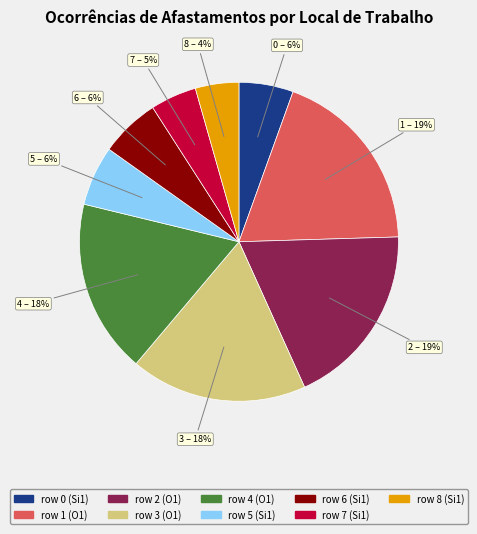

Count the number of slices in the pie.

9